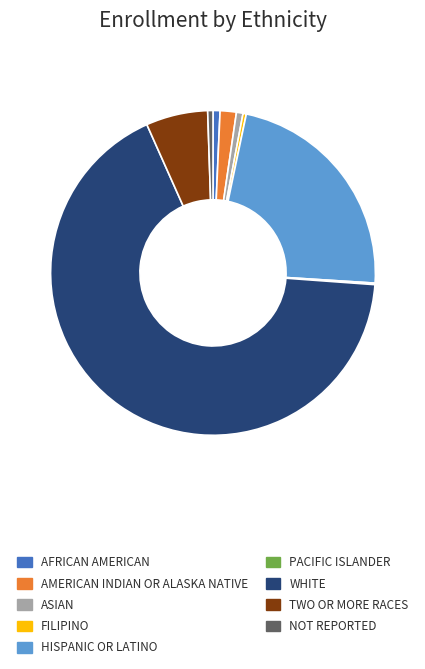

Which slice is the largest?

WHITE